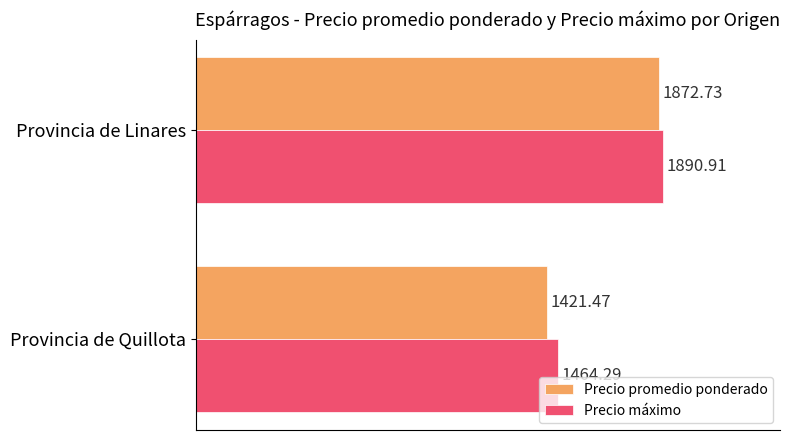

What is the average value of the Precio promedio ponderado series?

1647.1